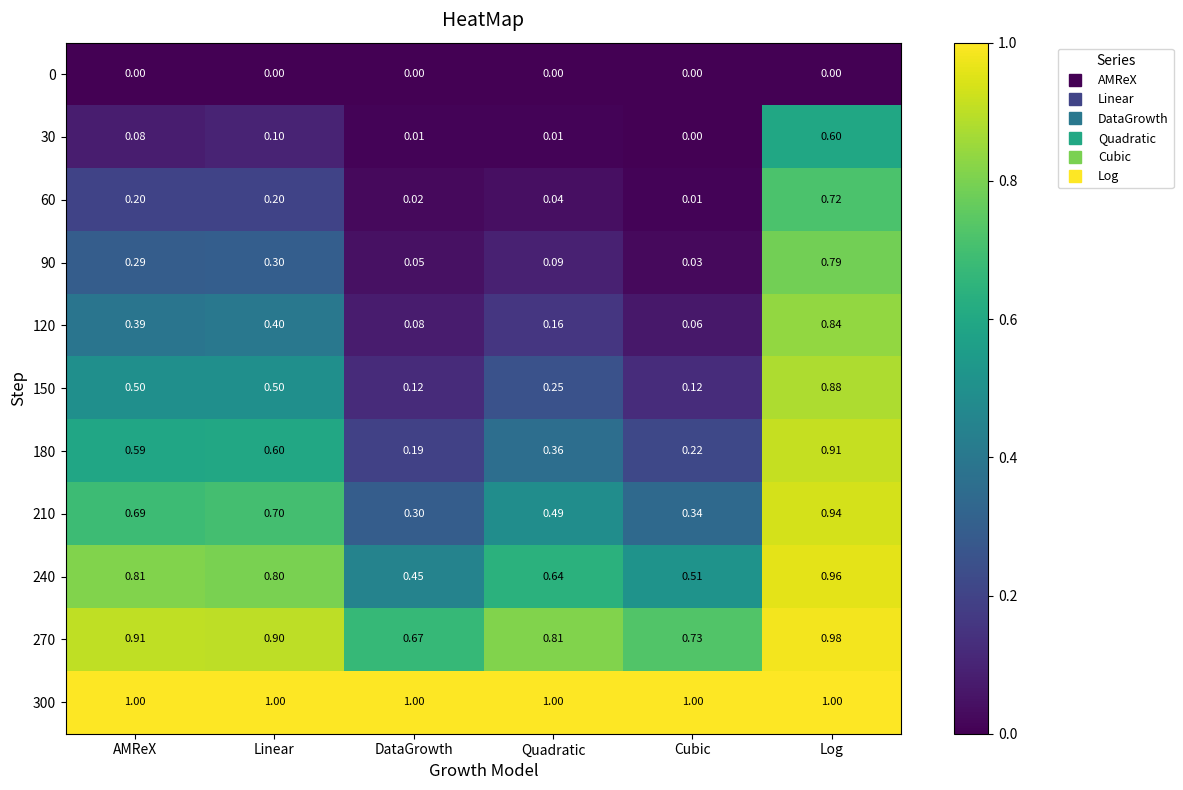

Is the value of 60 at Quadratic greater than the value of 180 at Cubic?

No